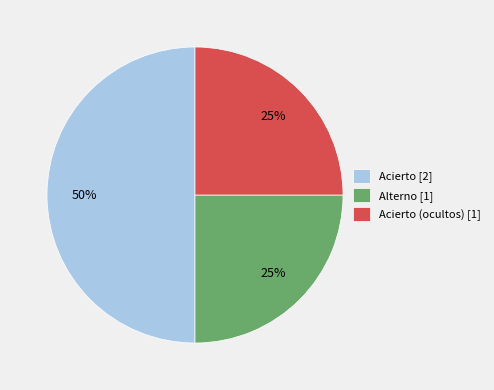

Is the sum of Alterno [1] and Acierto [2] greater than half?

Yes